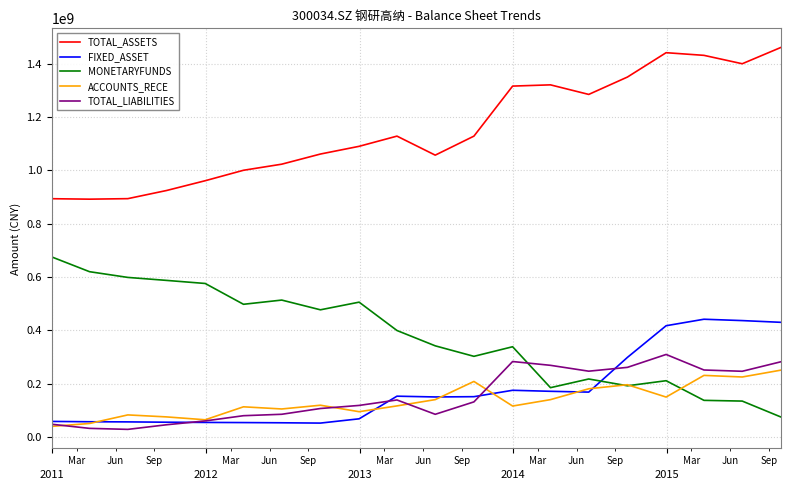

What is the maximum value shown in the chart?

1460744695.4